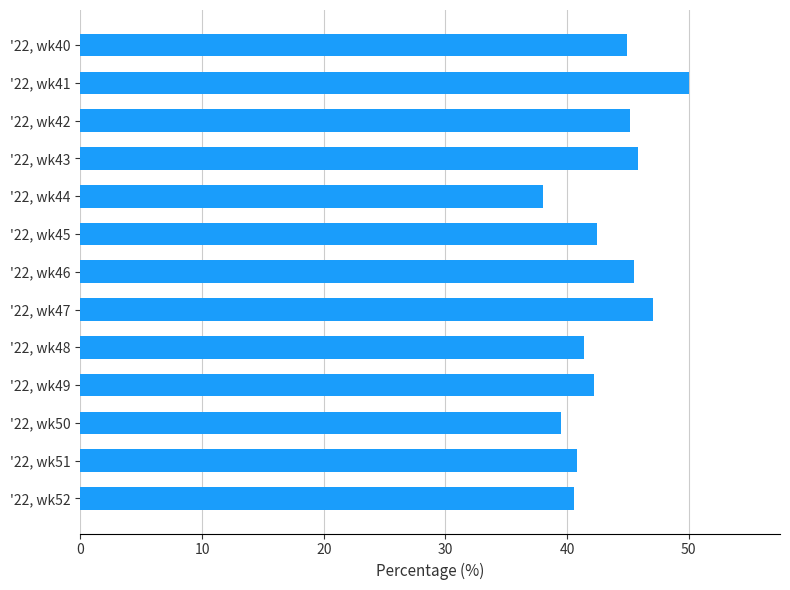

Does the chart contain any negative values?

No